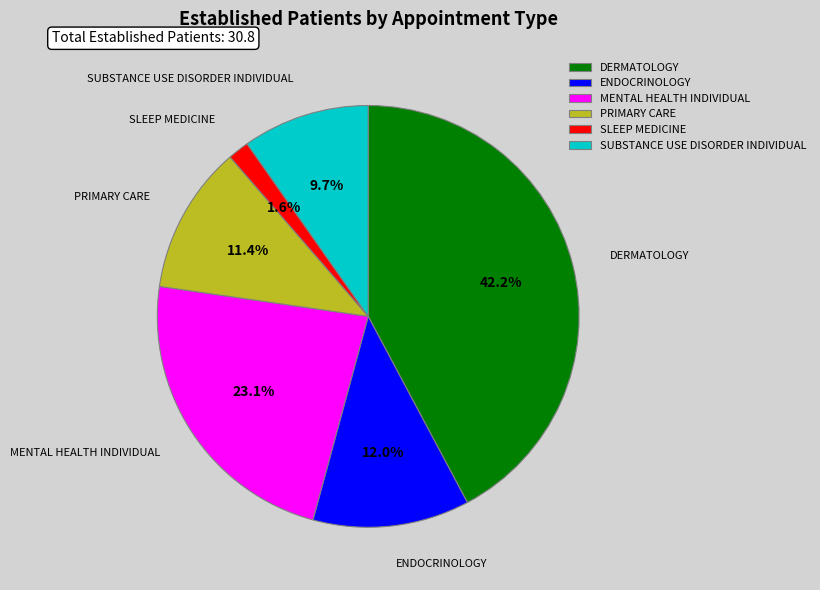

How many slices are in this pie chart?

6